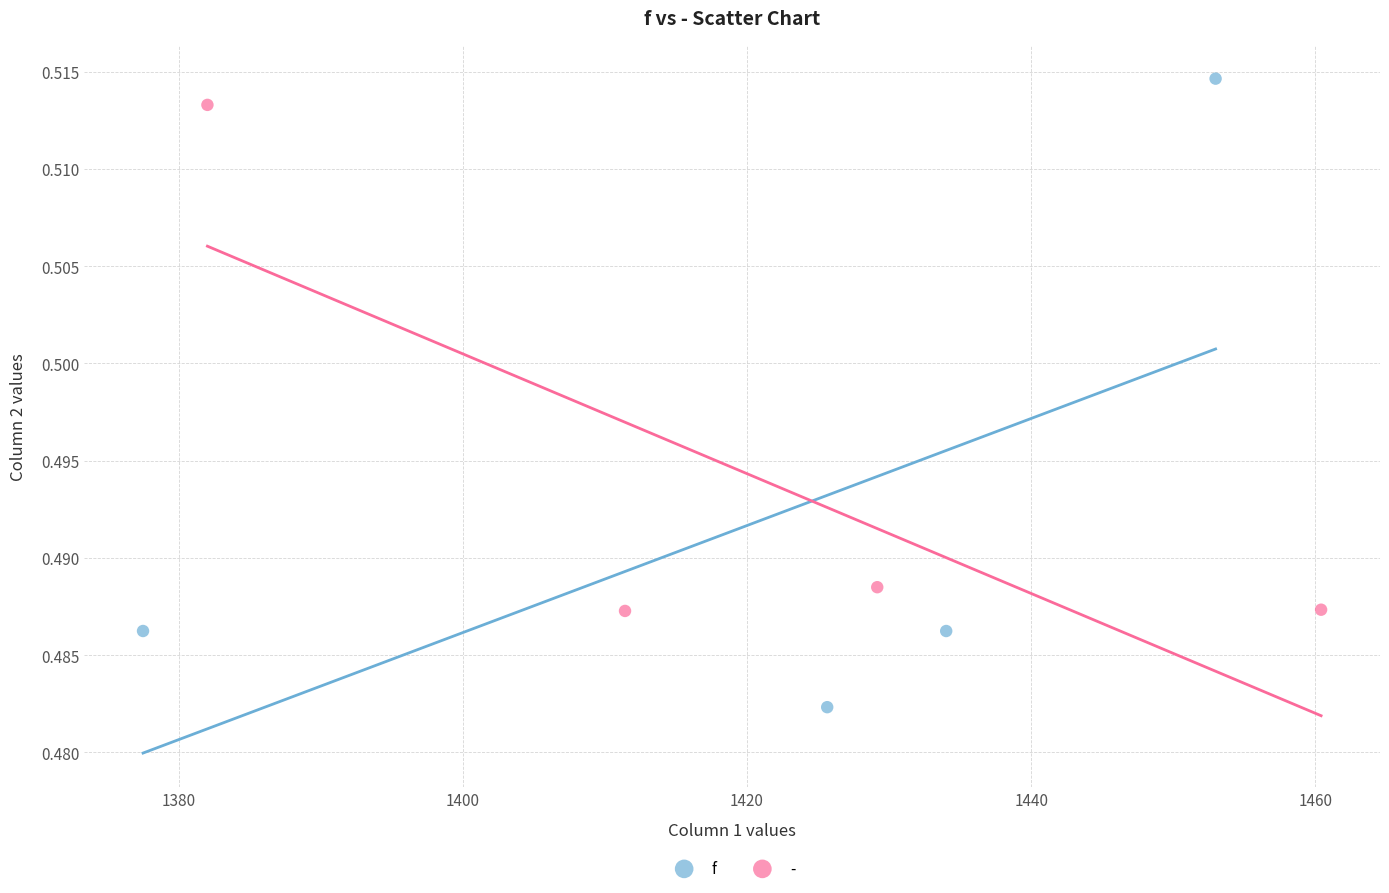

Which series has the largest Y range (max minus min)?

f